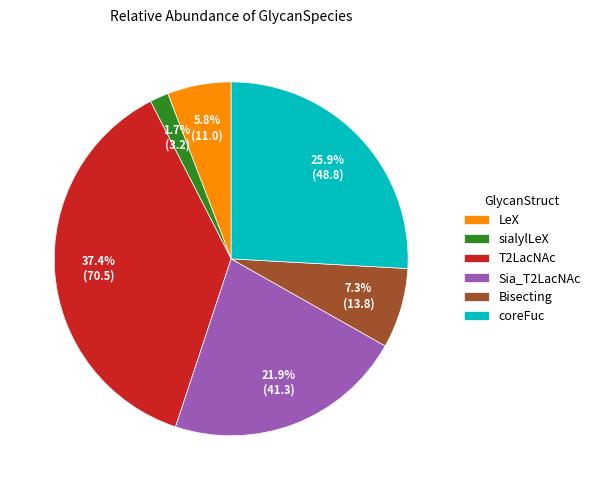

What percentage is the Sia_T2LacNAc slice, to the nearest percent?

22%